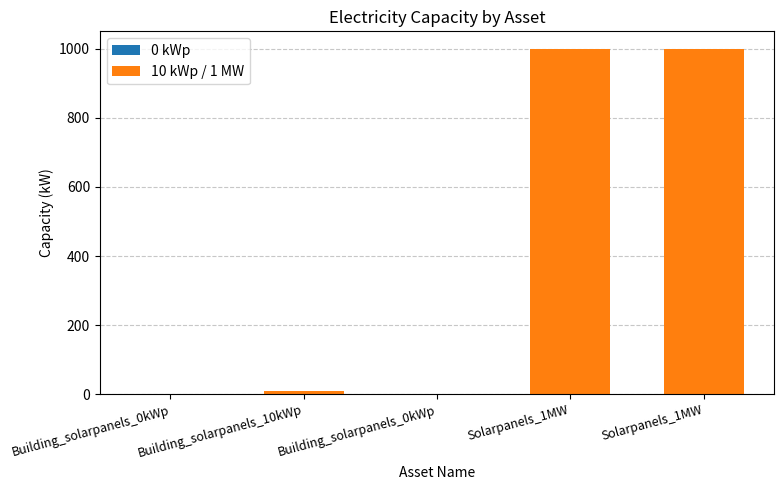

Are the bars horizontal?

No